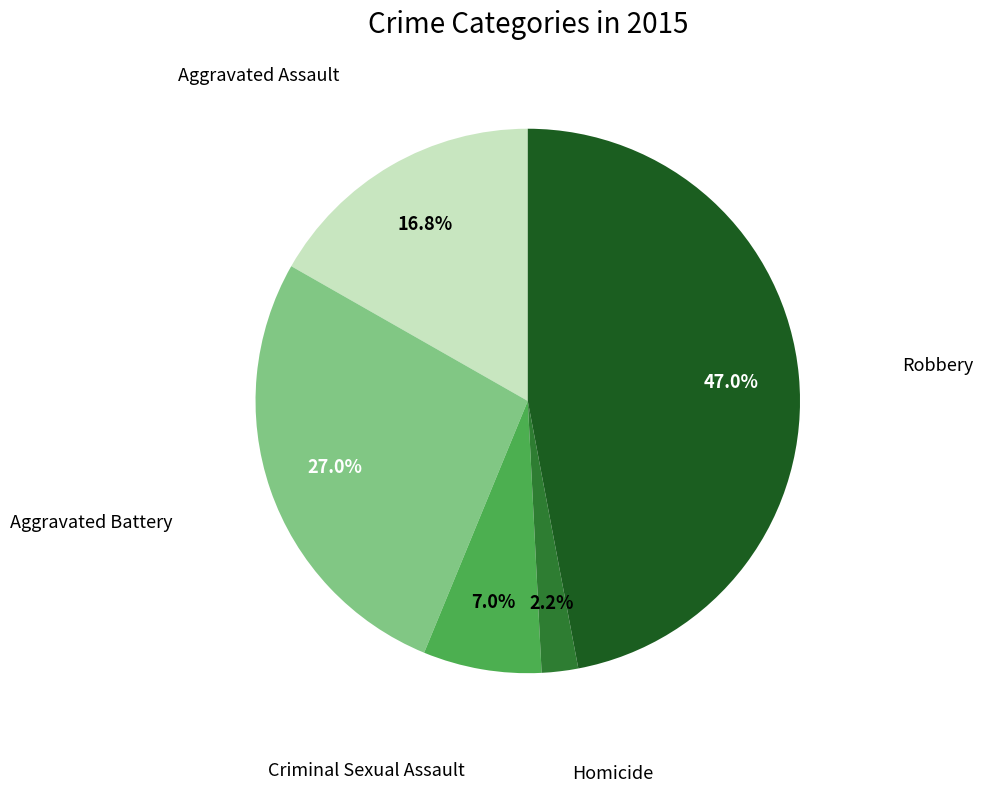

To the nearest percent, what is the difference between the largest and smallest slice percentages?

45%